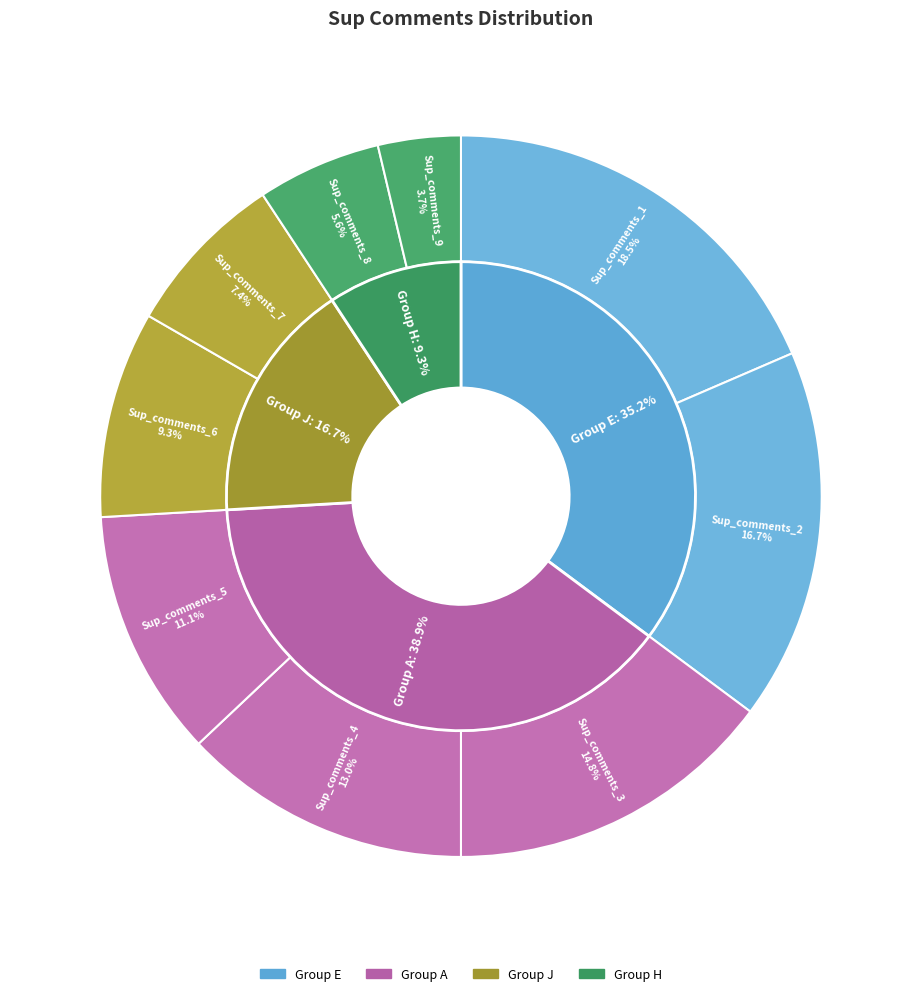

What percentage is the Sup_comments_3 slice, to the nearest percent?

15%